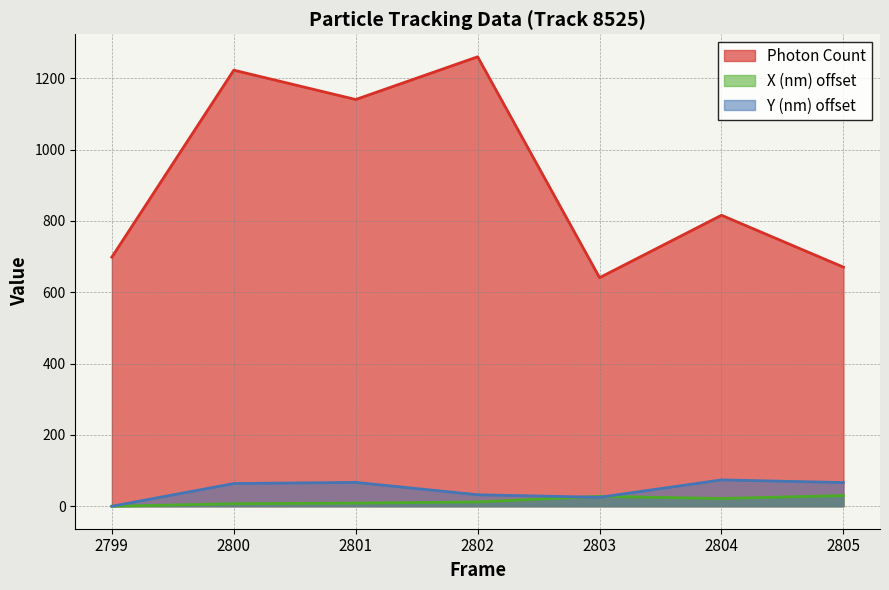

At which category does X (nm) reach its first local peak?

2803